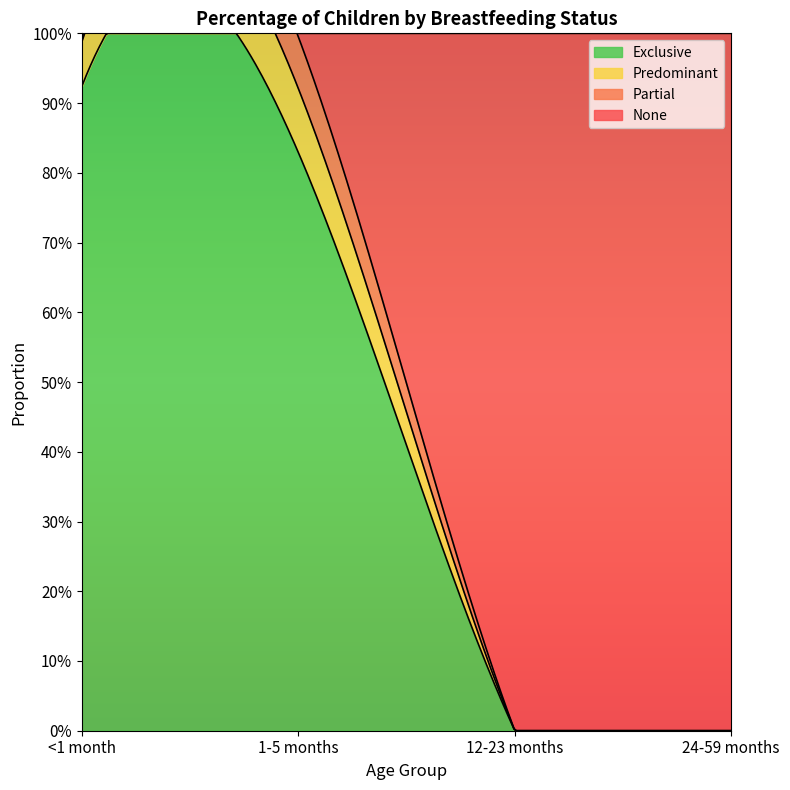

Which category has the lowest value in the None series?

1-5 months